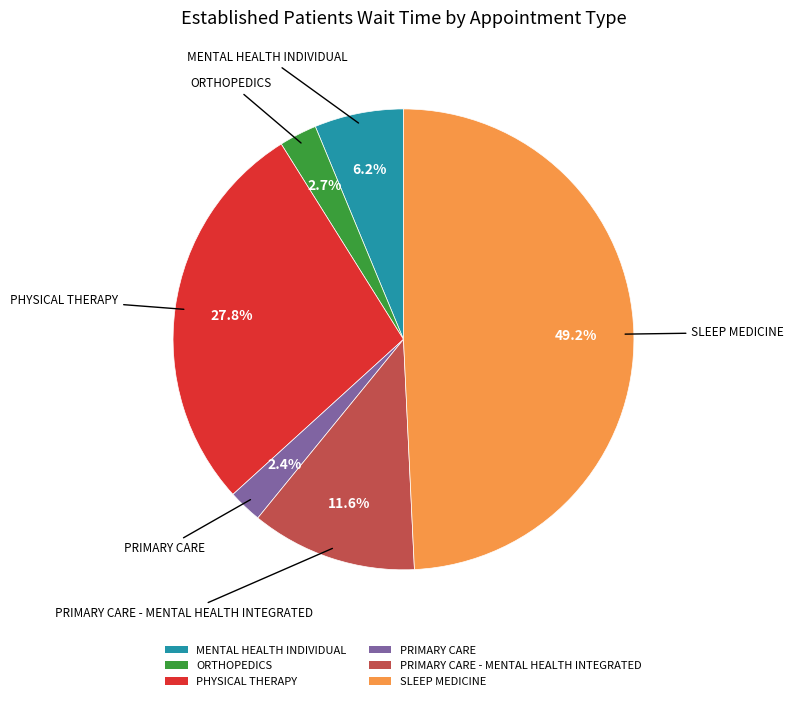

True or false: PRIMARY CARE - MENTAL HEALTH INTEGRATED accounts for 12% of the total.

True